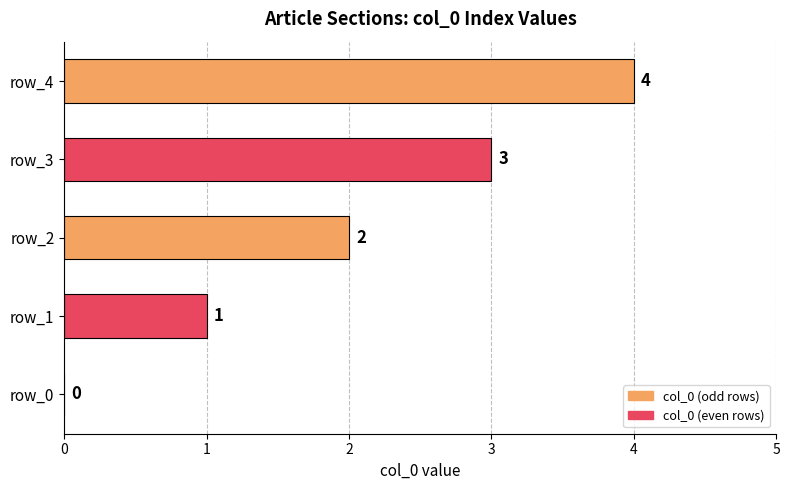

The chart shows a value of 1 at row_0. True or false?

False